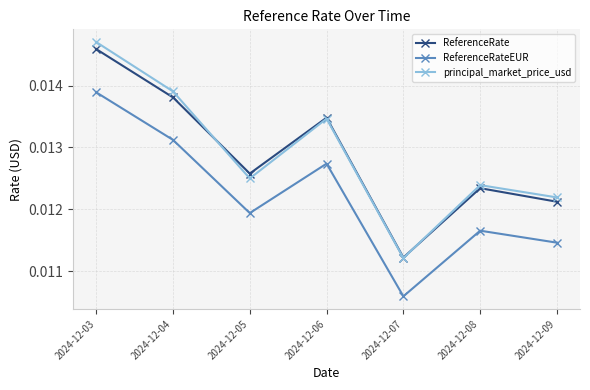

How many ReferenceRateEUR values are between 0 and 1?

7